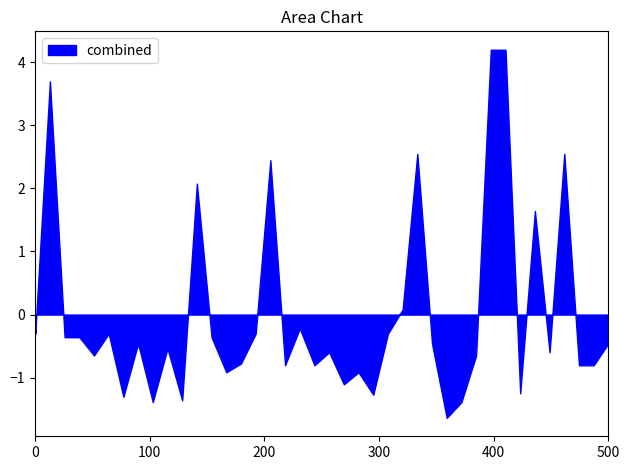

What is the difference between the maximum and minimum values?

5.8